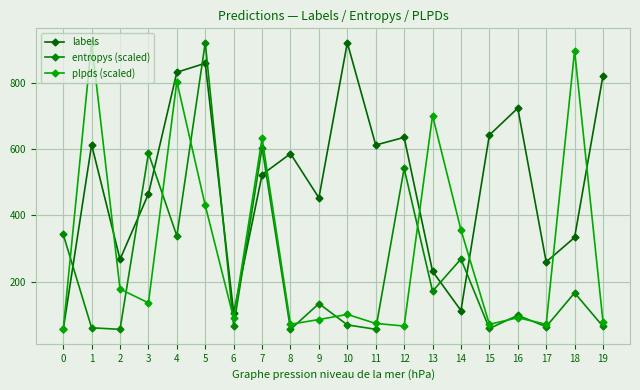

What is the approximate value of labels at 5?

858.0